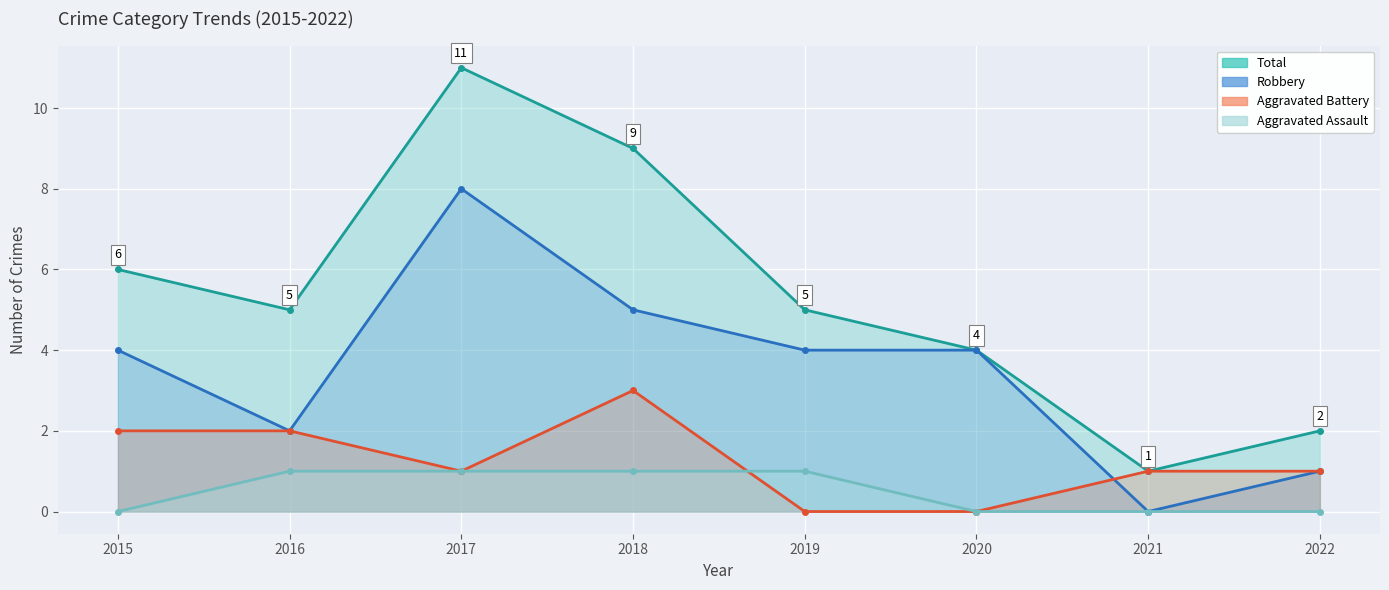

Which series has the largest total across all categories?

Total